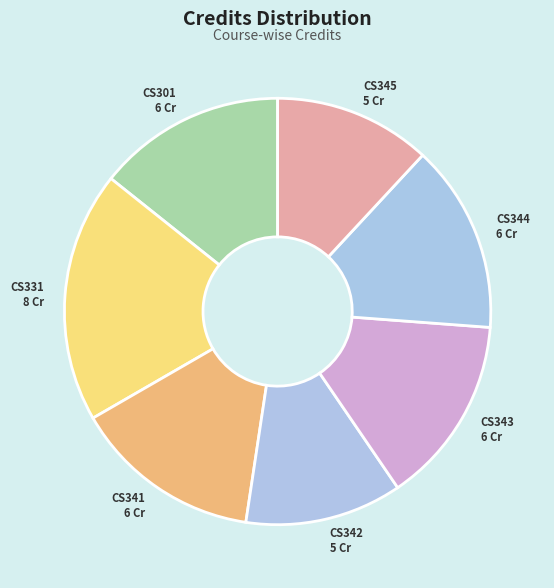

How many slices are in this pie chart?

7